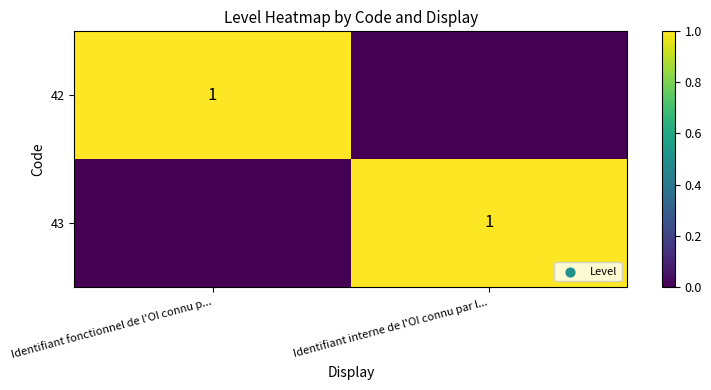

True or false: 42 has a value of 2 at Identifiant fonctionnel de l'OI connu p....

False